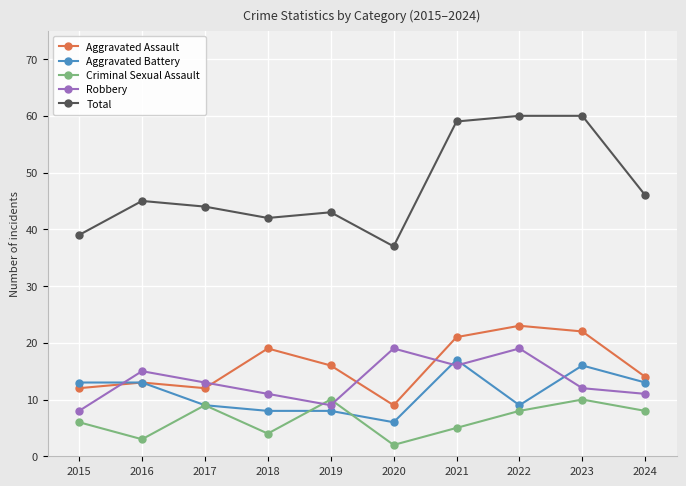

Reading left to right, extract all data points from this chart.

Aggravated Assault: 12	13	12	19	16	9	21	23	22	14
Aggravated Battery: 13	13	9	8	8	6	17	9	16	13
Criminal Sexual Assault: 6	3	9	4	10	2	5	8	10	8
Robbery: 8	15	13	11	9	19	16	19	12	11
Total: 39	45	44	42	43	37	59	60	60	46